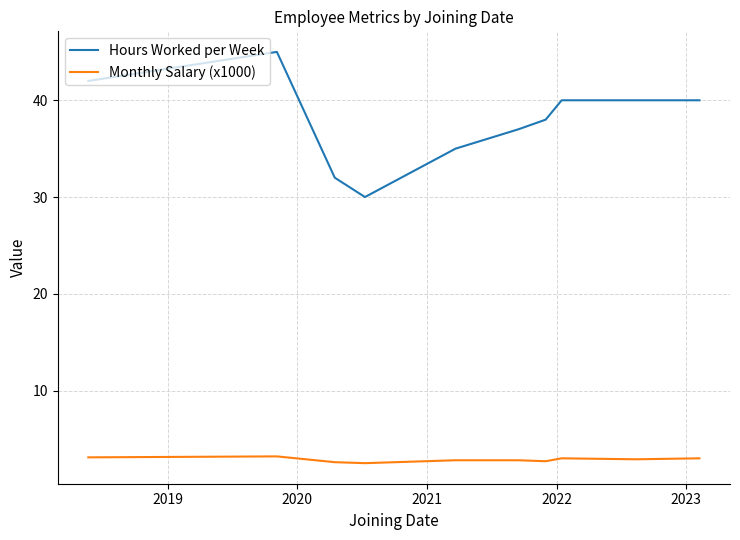

Rank the series by their maximum value, from highest to lowest.

Hours Worked per Week, Monthly Salary (x1000)